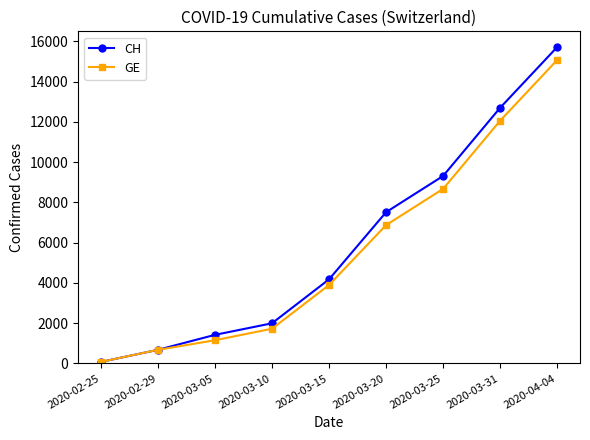

Reading left to right, list all the values displayed in this chart.

CH: 72	673	1417	1992	4175	7513	9313	12703	15719
GE: 72	673	1149	1721	3894	6871	8671	12061	15077